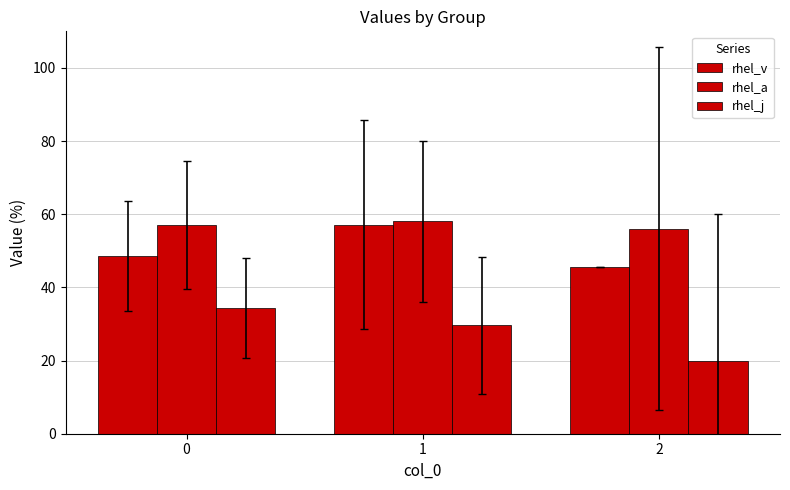

How many groups of bars are there?

3